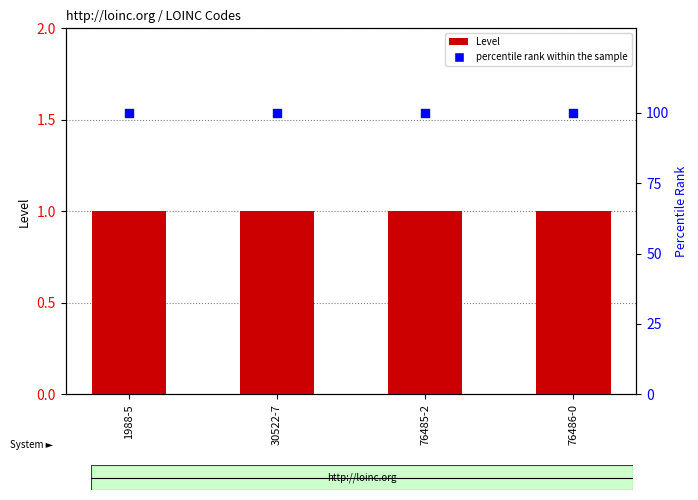

Which series has the largest total across all categories?

percentile rank within the sample